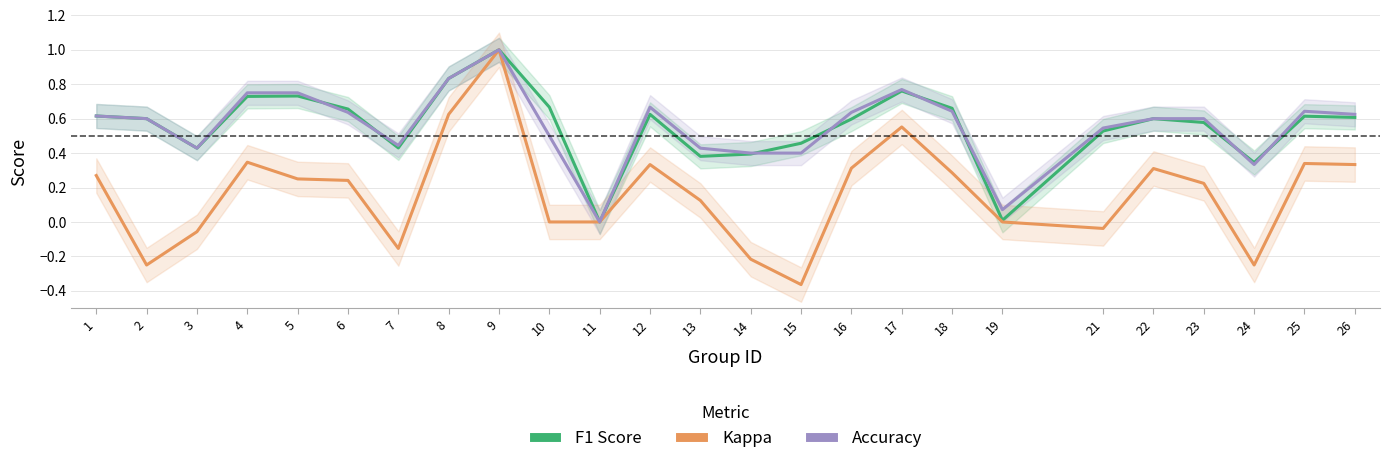

Reading right to left, extract all data points from this chart.

f1: 26=0.6	25=0.6	24=0.3	23=0.6	22=0.6	21=0.5	19=0.0	18=0.7	17=0.8	16=0.6	15=0.5	14=0.4	13=0.4	12=0.6	11=0.0	10=0.7	9=1.0	8=0.8	7=0.4	6=0.7	5=0.7	4=0.7	3=0.4	2=0.6	1=0.6
kappa: 26=0.3	25=0.3	24=-0.2	23=0.2	22=0.3	21=-0.0	19=0.0	18=0.3	17=0.6	16=0.3	15=-0.4	14=-0.2	13=0.1	12=0.3	11=0.0	10=0.0	9=1.0	8=0.6	7=-0.2	6=0.2	5=0.2	4=0.3	3=-0.1	2=-0.2	1=0.3
accuracy: 26=0.6	25=0.6	24=0.3	23=0.6	22=0.6	21=0.5	19=0.1	18=0.6	17=0.8	16=0.6	15=0.4	14=0.4	13=0.4	12=0.7	11=0.0	10=0.5	9=1.0	8=0.8	7=0.4	6=0.6	5=0.8	4=0.8	3=0.4	2=0.6	1=0.6